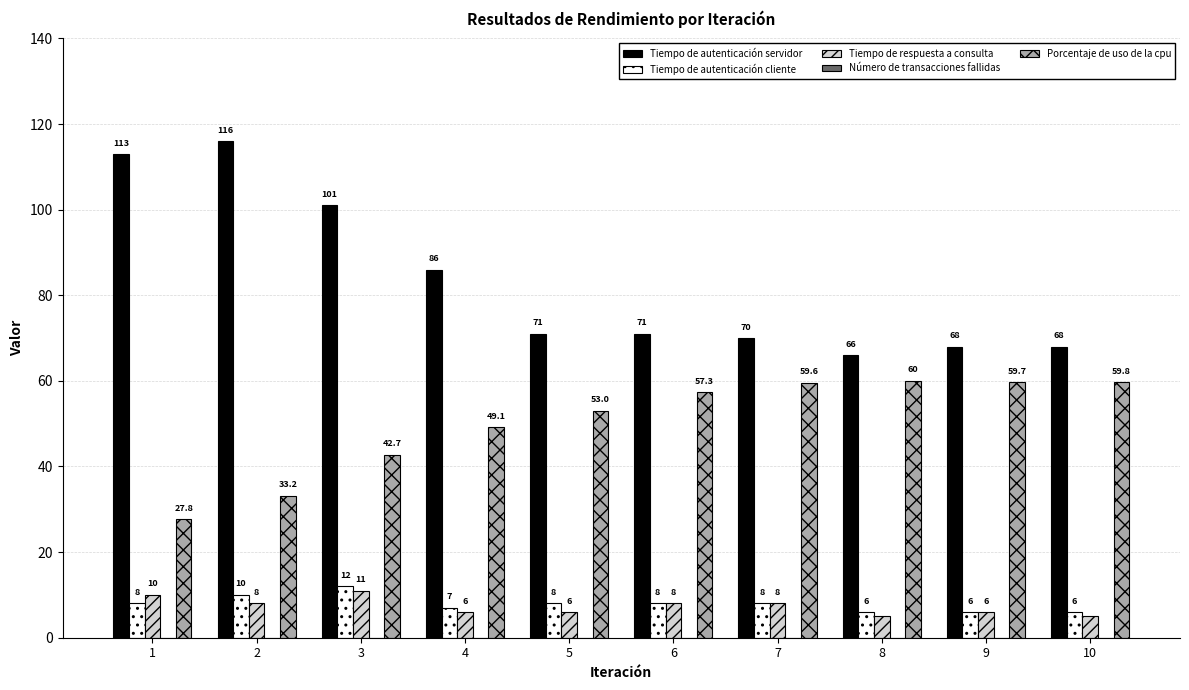

What is the sum of the Tiempo de autenticación servidor values at 6 and 9?

139.0